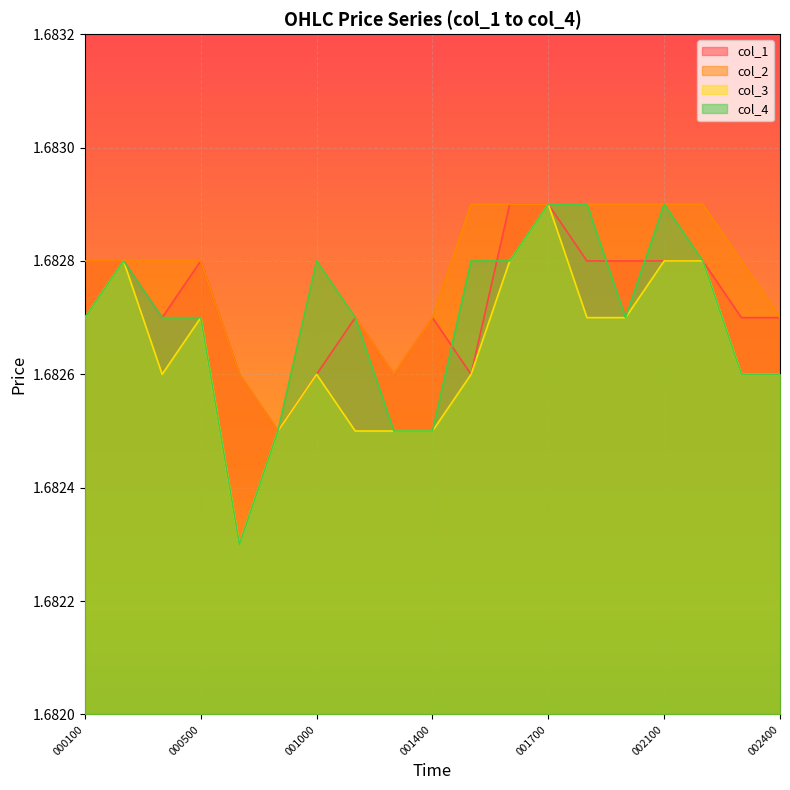

Which series has the widest spread of values?

col_3